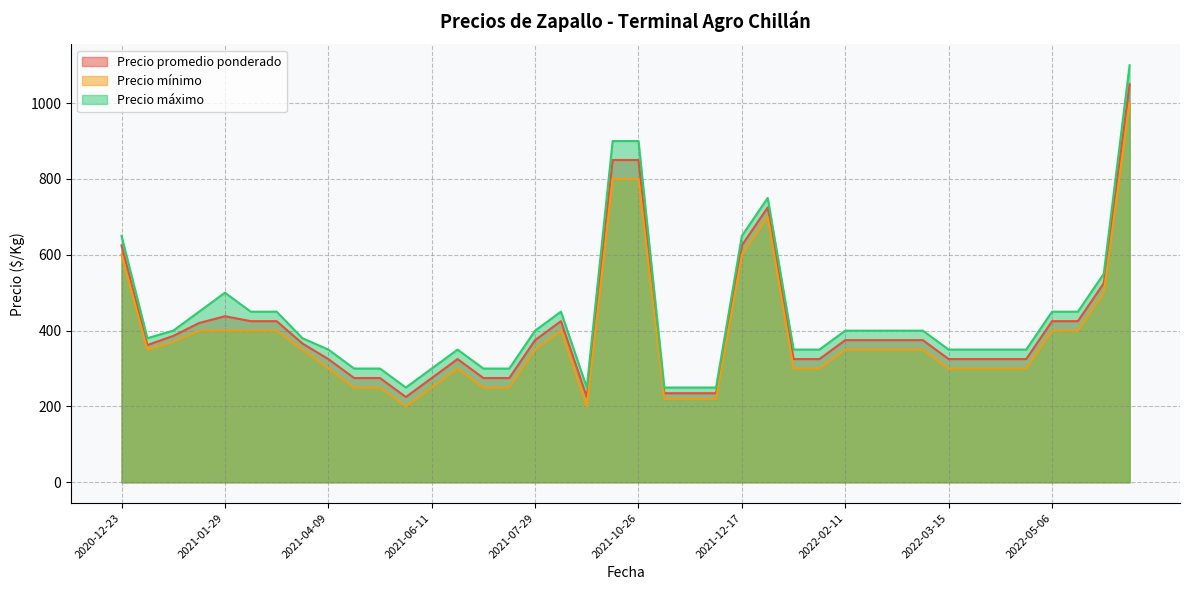

The value of Precio promedio ponderado at 2020-12-23 is 823. True or false?

False